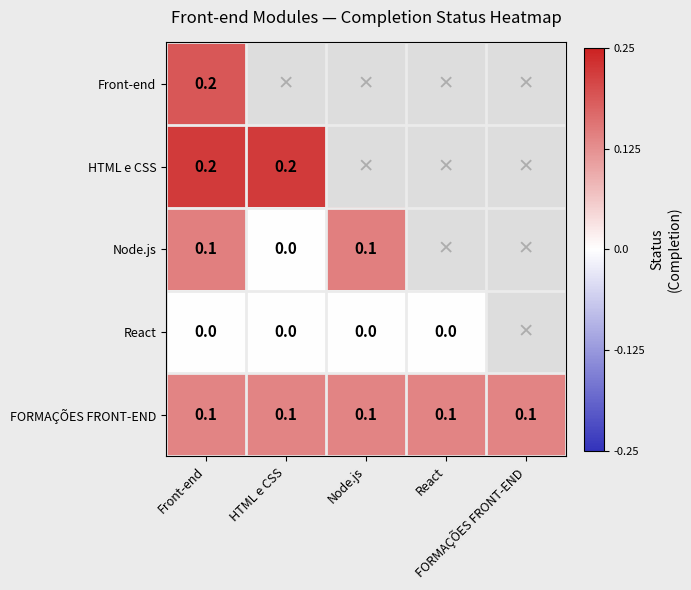

Where is React nearest to the value 0?

Front-end